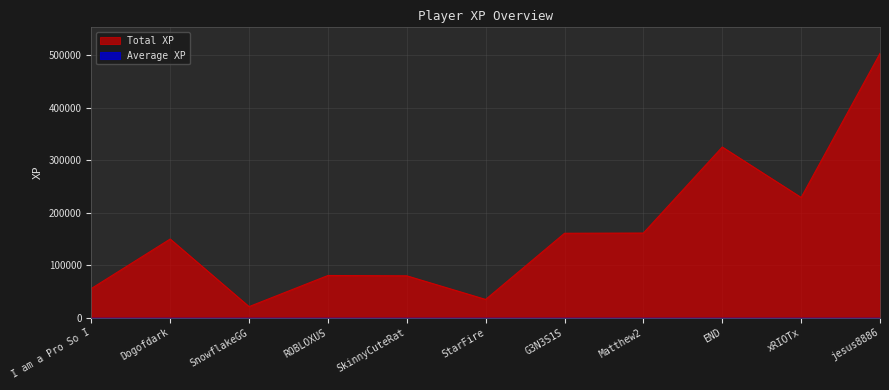

At which label is the value closest to 262391?

xRIOTx